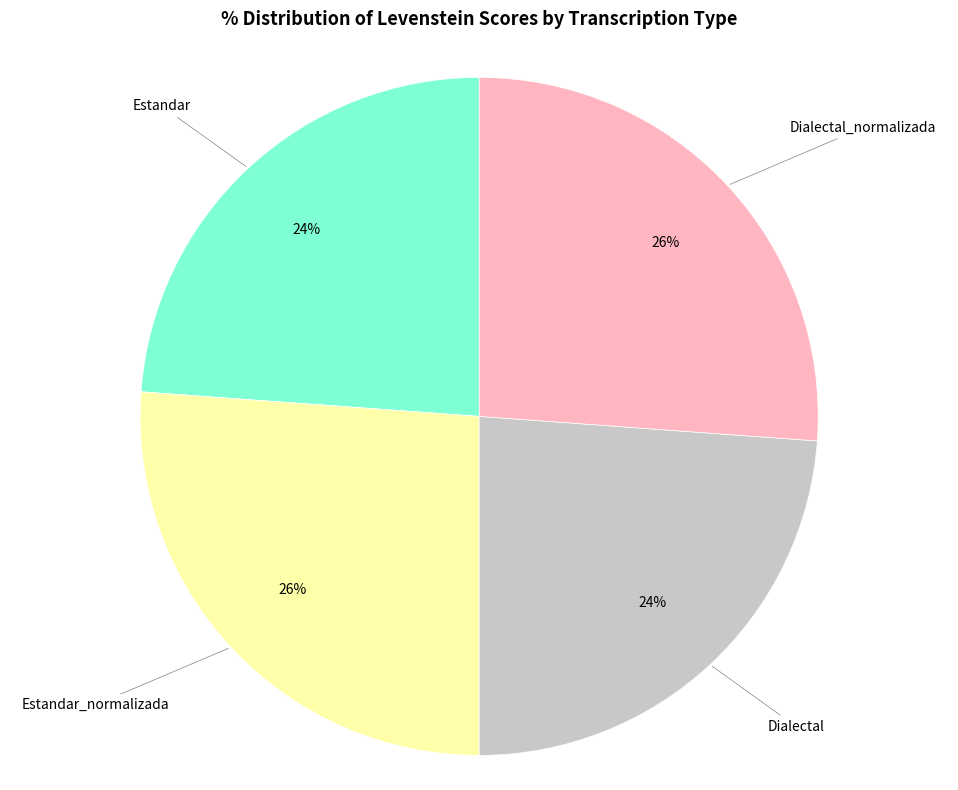

What is the ratio of the value at Dialectal to the value at Dialectal_normalizada?

0.9